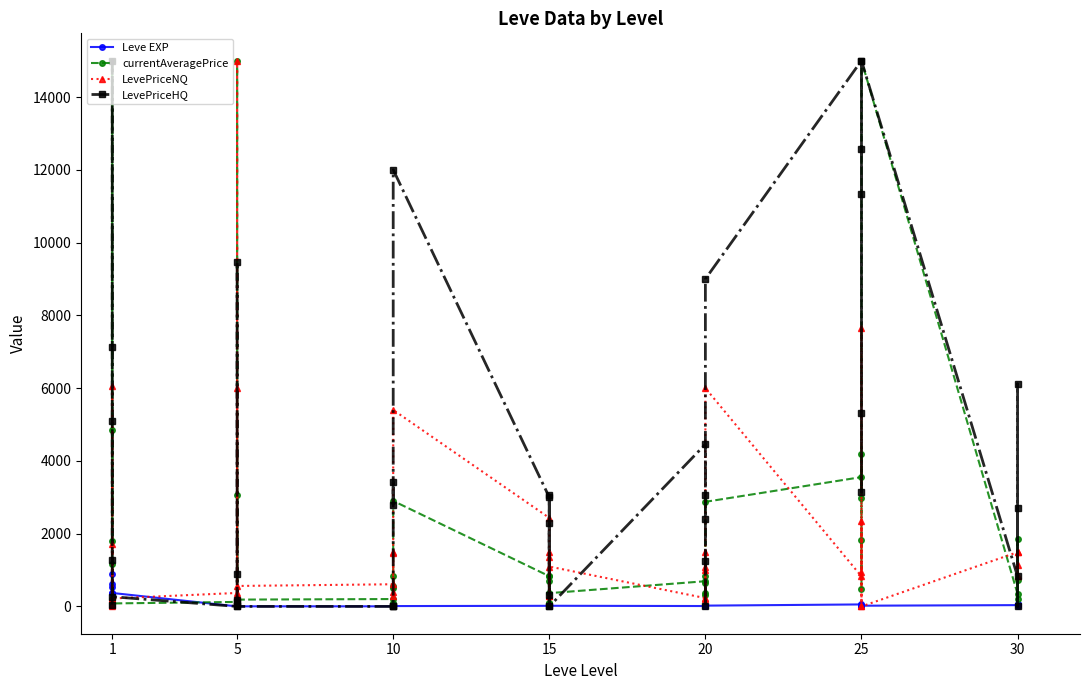

The value of currentAveragePrice at 1 is 24339.9. True or false?

False